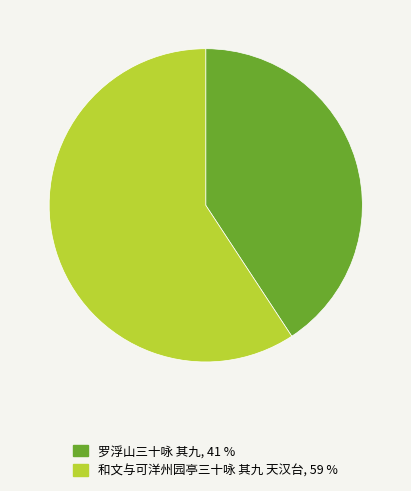

Rank the categories by value from lowest to highest.

罗浮山三十咏 其九, 和文与可洋州园亭三十咏 其九 天汉台